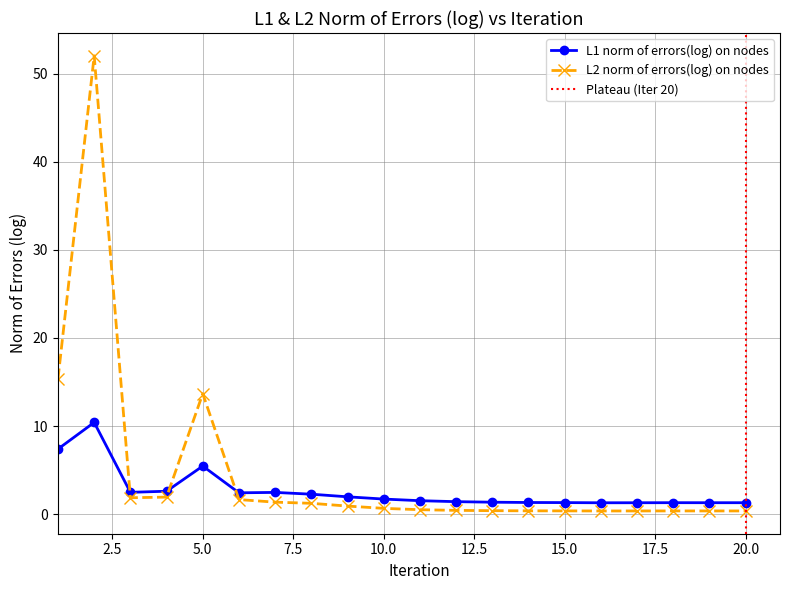

True or false: L1 norm of errors(log) on nodes and L2 norm of errors(log) on nodes cross at least once.

True